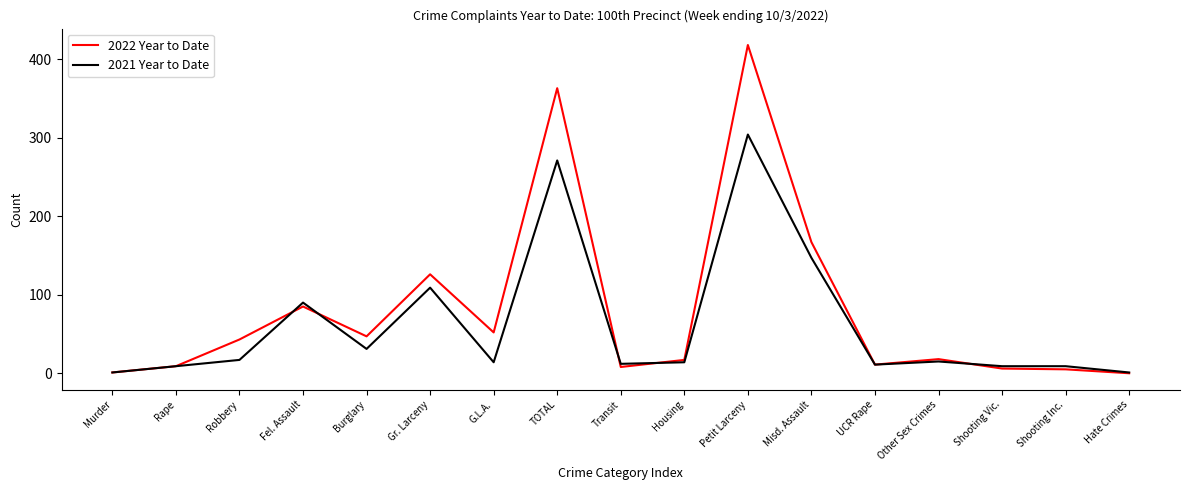

Is it true that 2022 Year to Date equals 43 at Robbery?

True